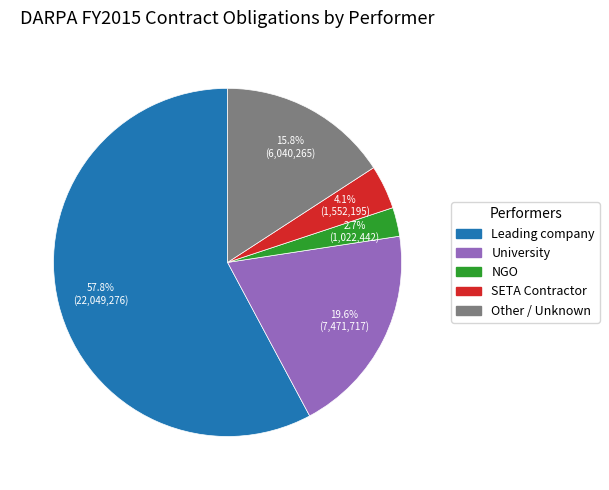

Does any single category account for the majority?

Yes